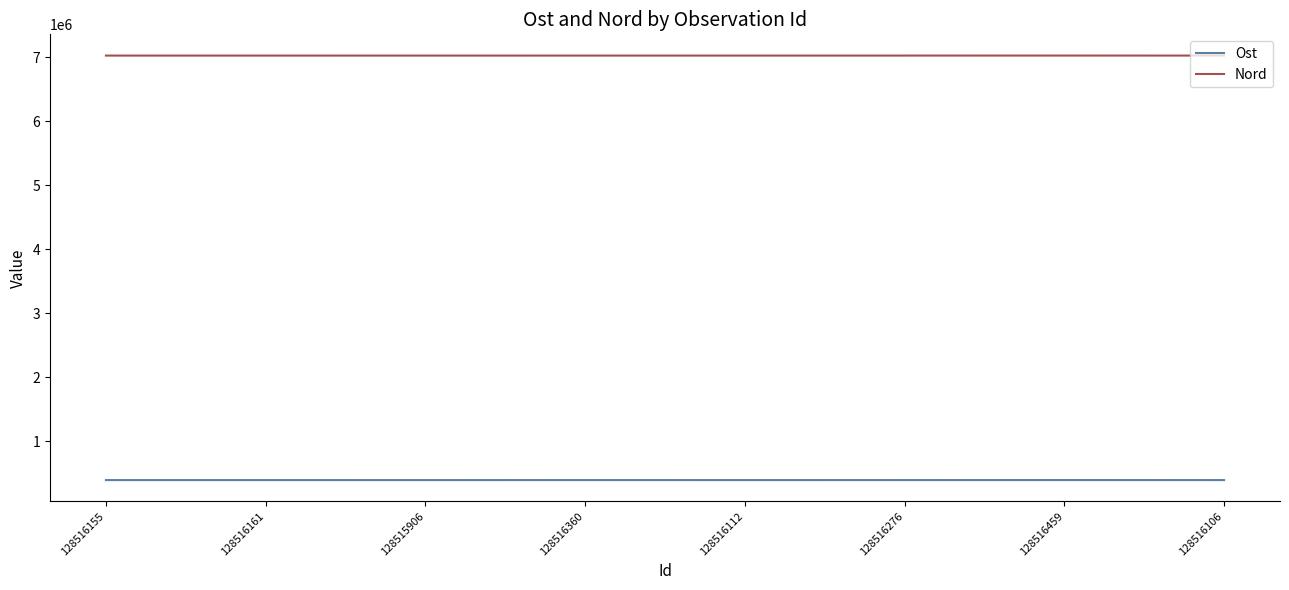

How many distinct data groups are displayed?

2